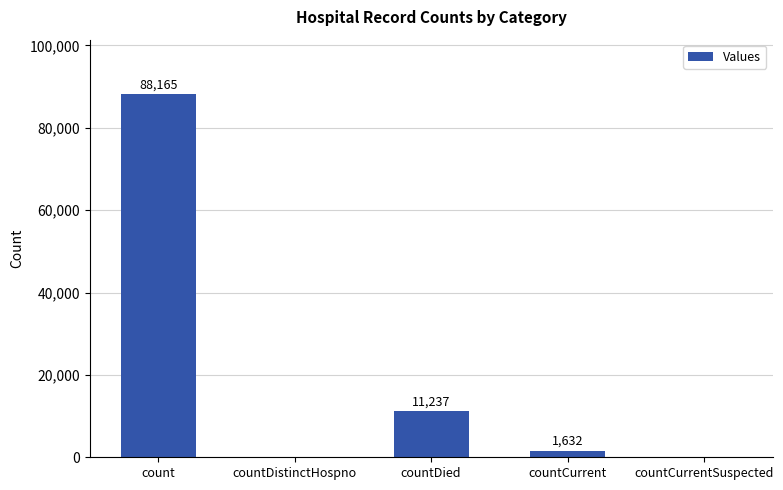

Reading left to right, transcribe all the data shown in this chart.

88165	0	11237	1632	0